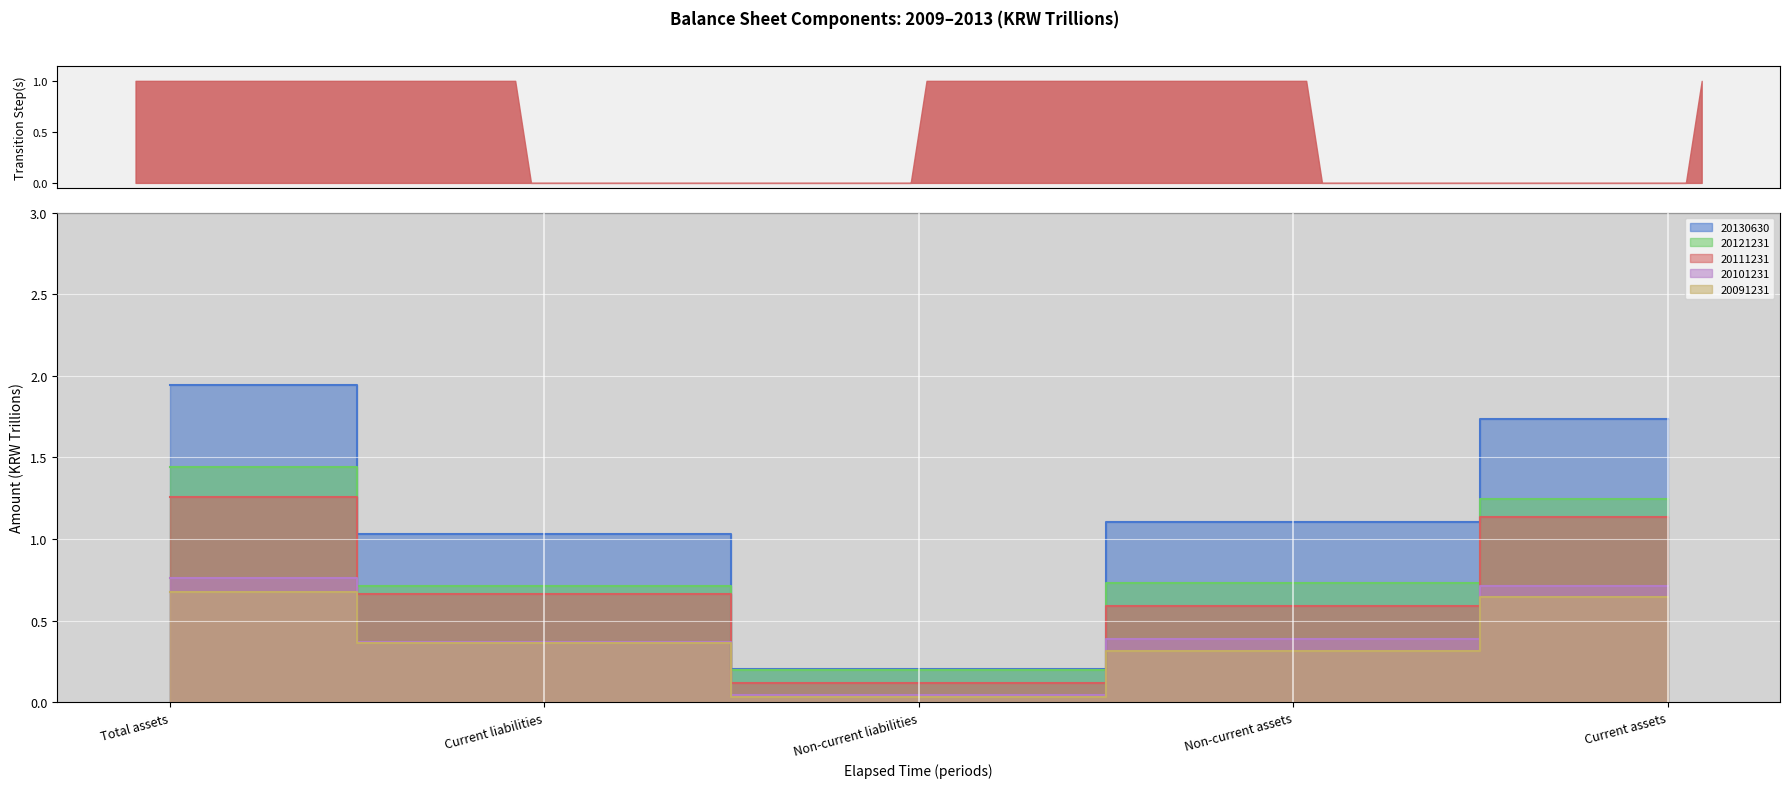

Which category has the highest value across all series?

Total assets